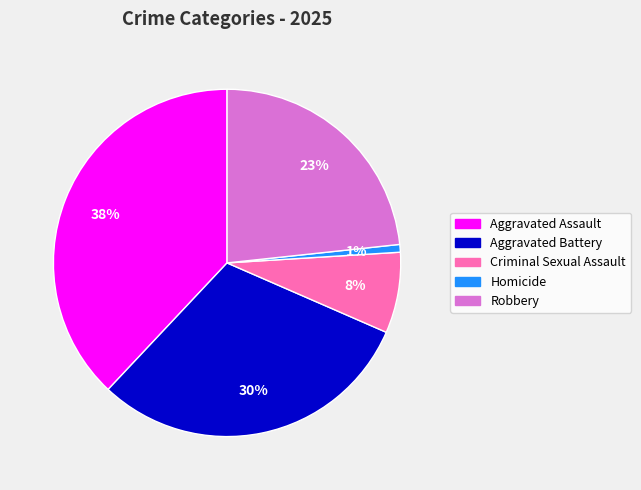

Does Homicide represent more than half of the total?

No